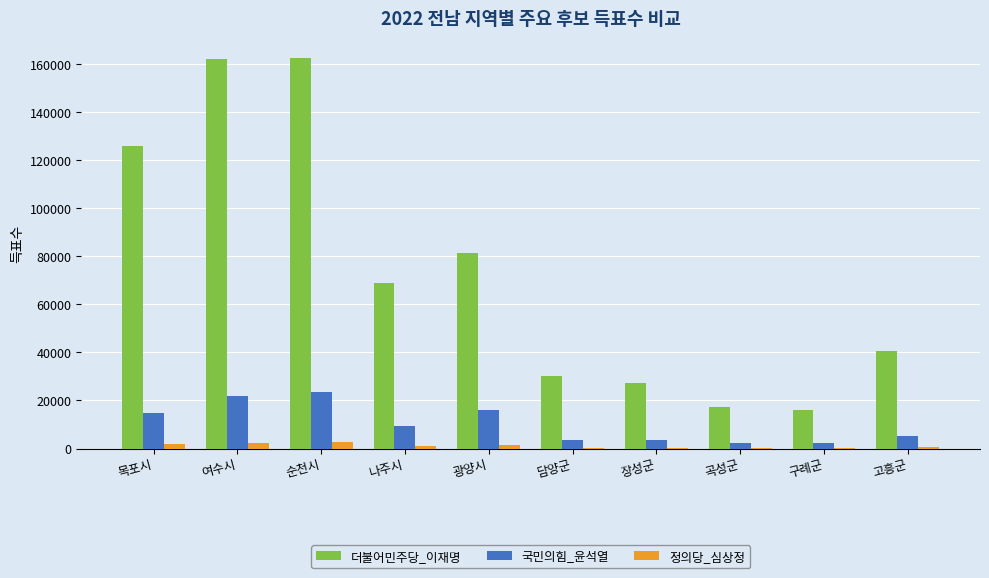

Count the number of categories in the chart.

10